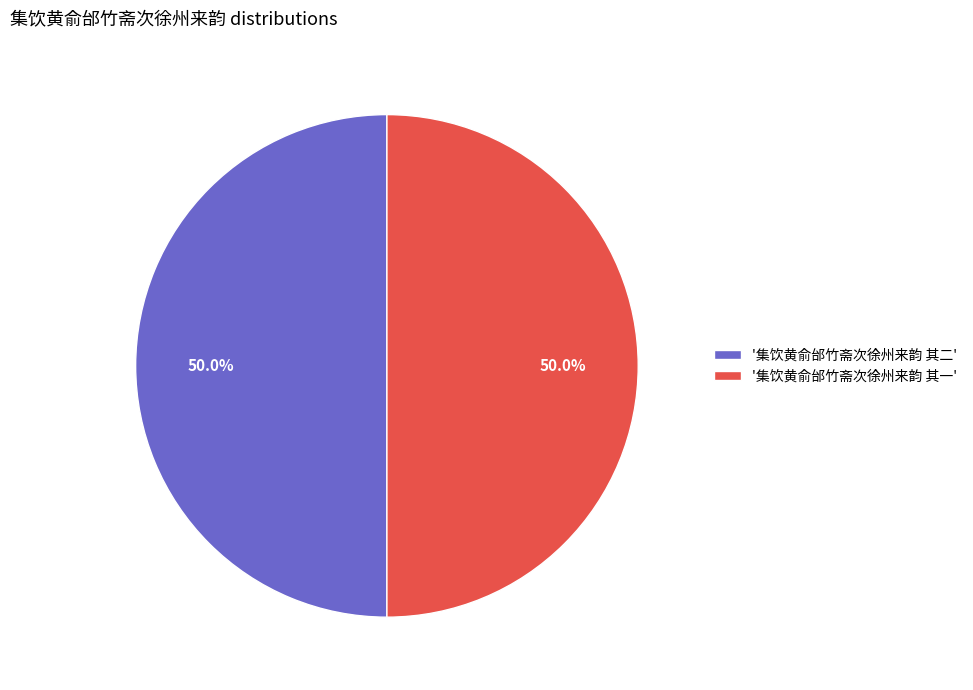

What is the ratio of the value at '集饮黄俞邰竹斋次徐州来韵 其一' to the value at '集饮黄俞邰竹斋次徐州来韵 其二'?

1.0